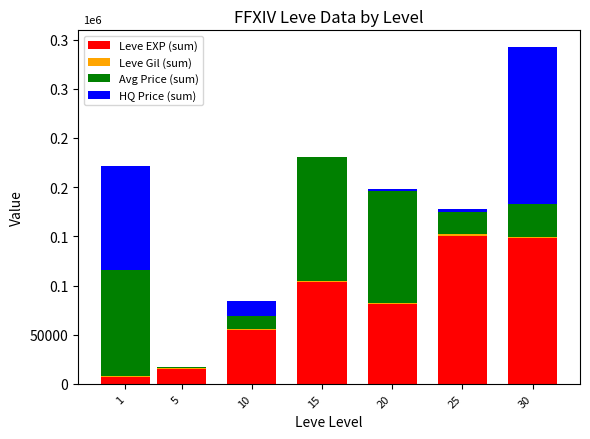

Are the bars grouped side by side (vs. stacked)?

No